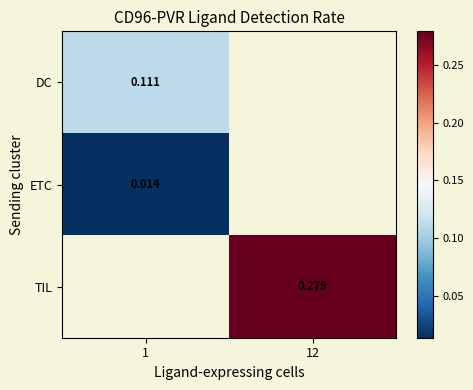

At how many categories does at least one series exceed 0?

2